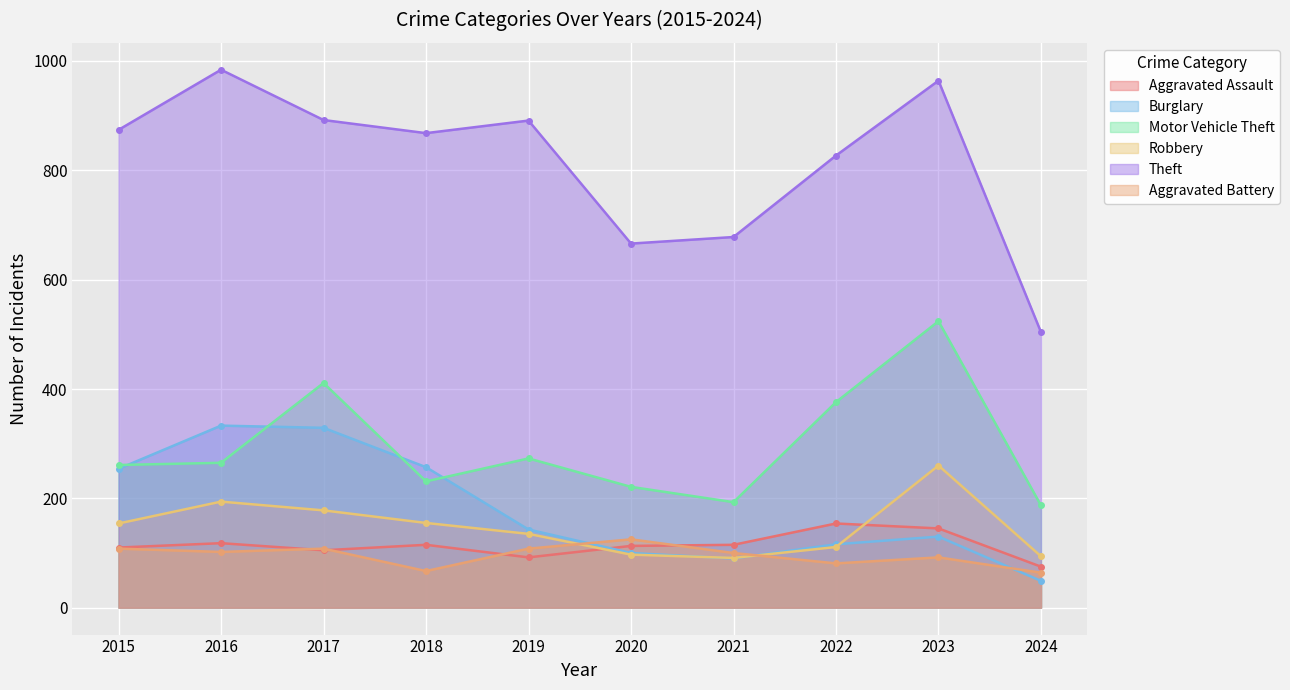

What are all the series names shown in the legend?

Aggravated Assault, Burglary, Motor Vehicle Theft, Robbery, Theft, Aggravated Battery